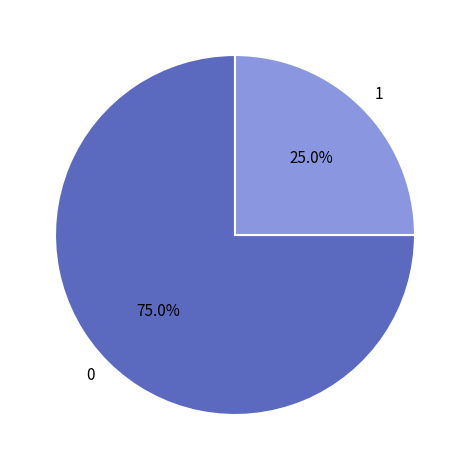

Count the number of slices in the pie.

2